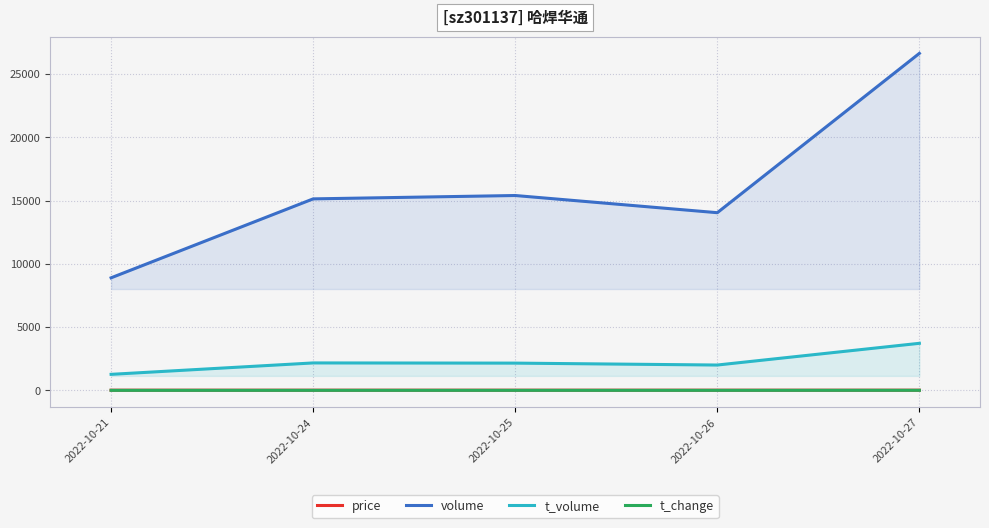

Which category has the lowest value across all series?

2022-10-21